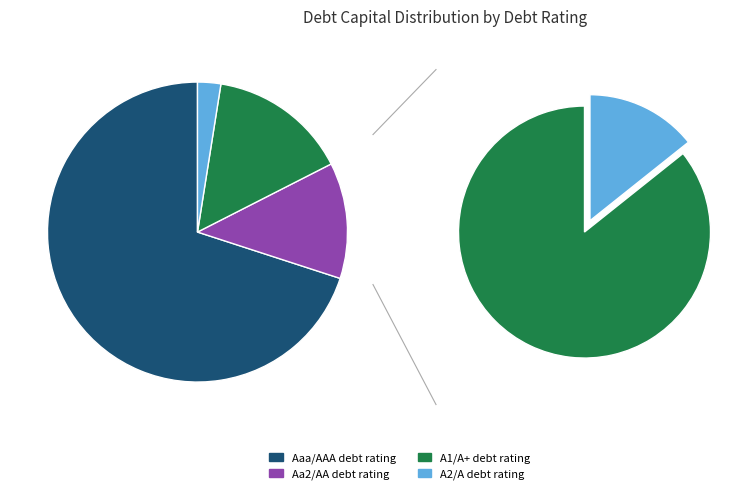

Count the number of slices in the pie.

4